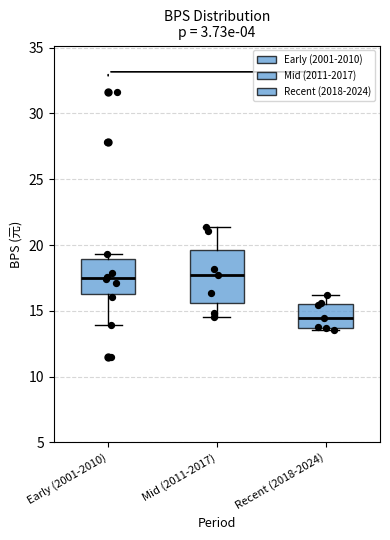

Which box's median line is the lowest?

Recent (2018-2024)